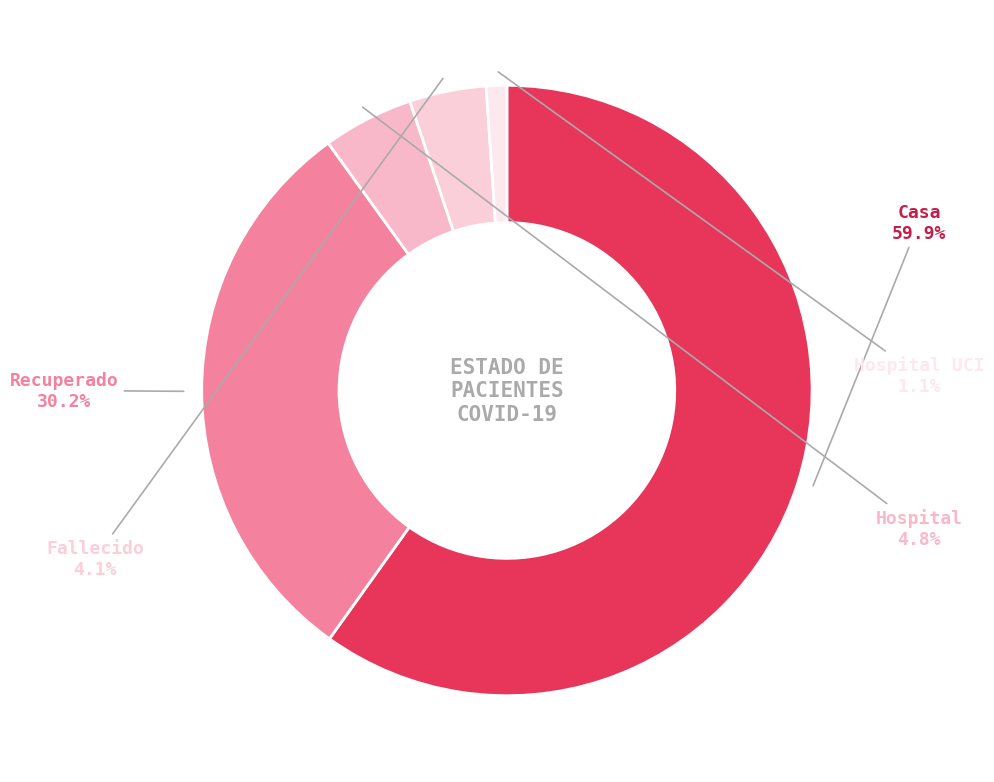

What percentage is NOT represented by Recuperado?

69.8%